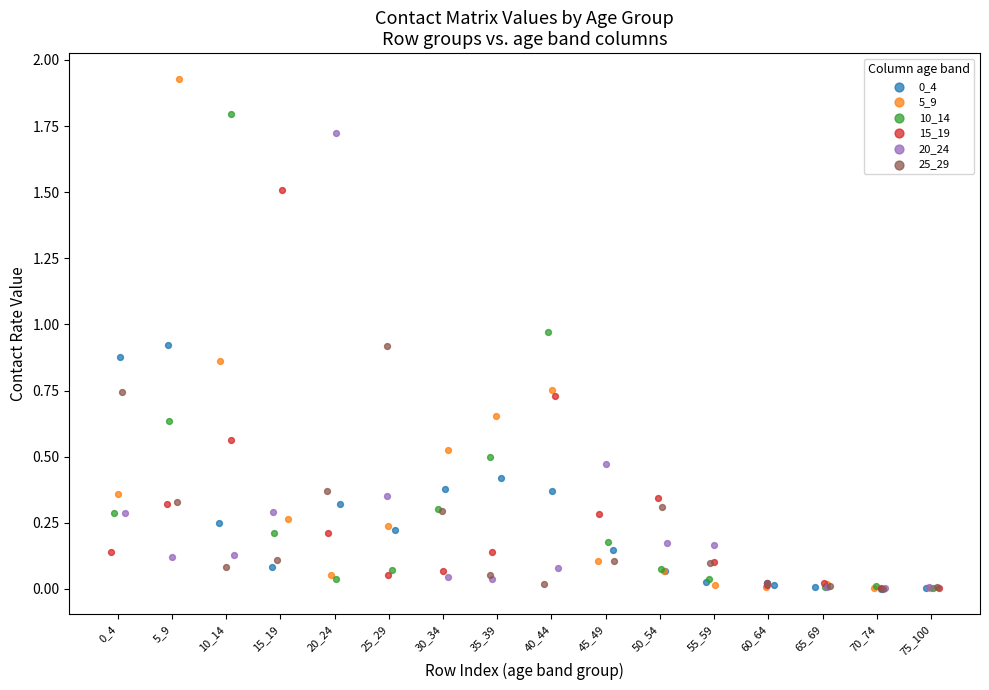

Which series contains the highest Y value?

5_9